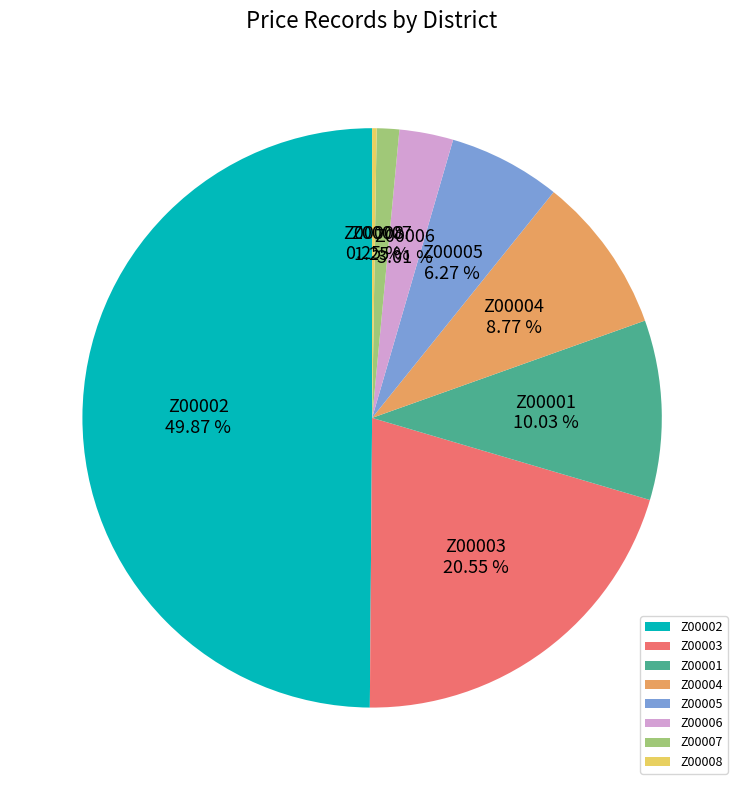

Do Z00007 and Z00001 together represent more than half of the pie?

No